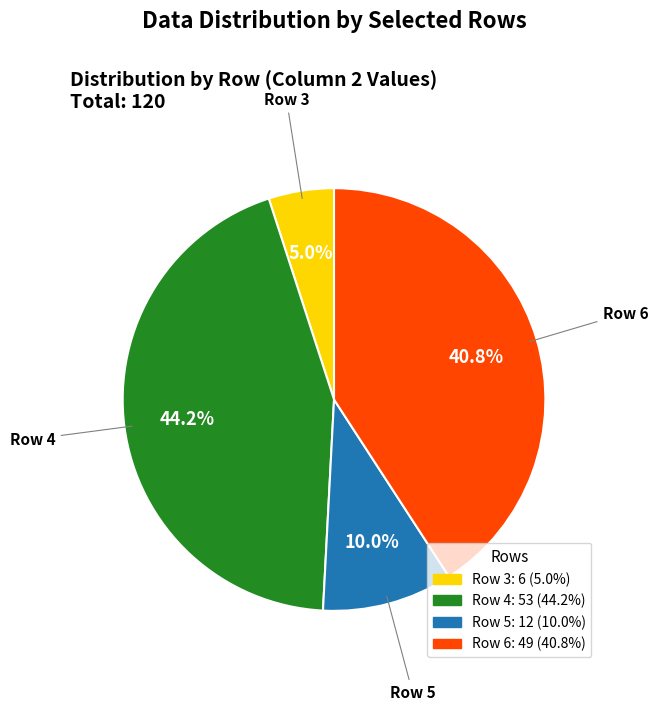

Is there a majority slice in this chart?

No